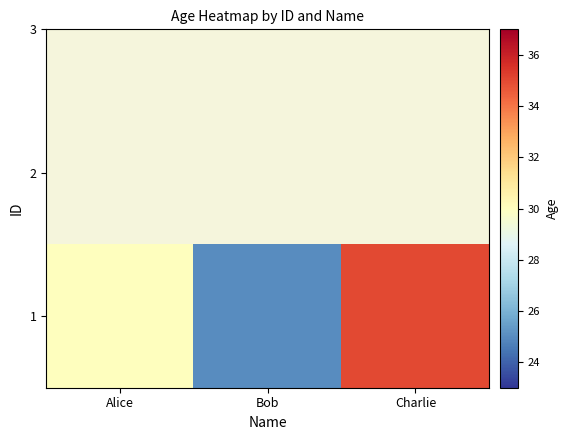

The value at Charlie is 35. True or false?

True